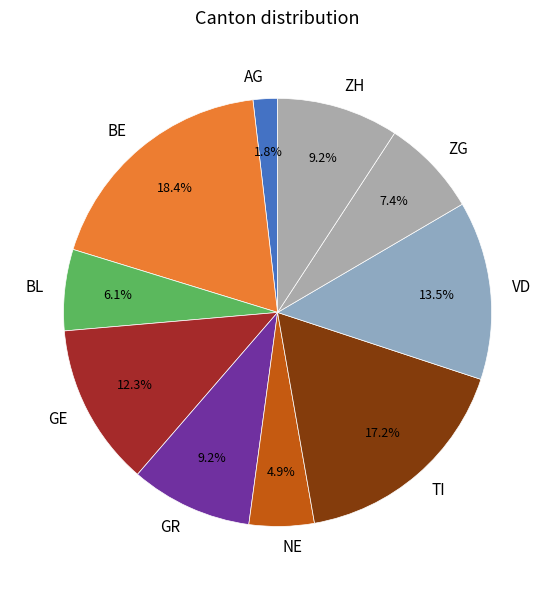

What is the largest slice in the pie chart?

BE